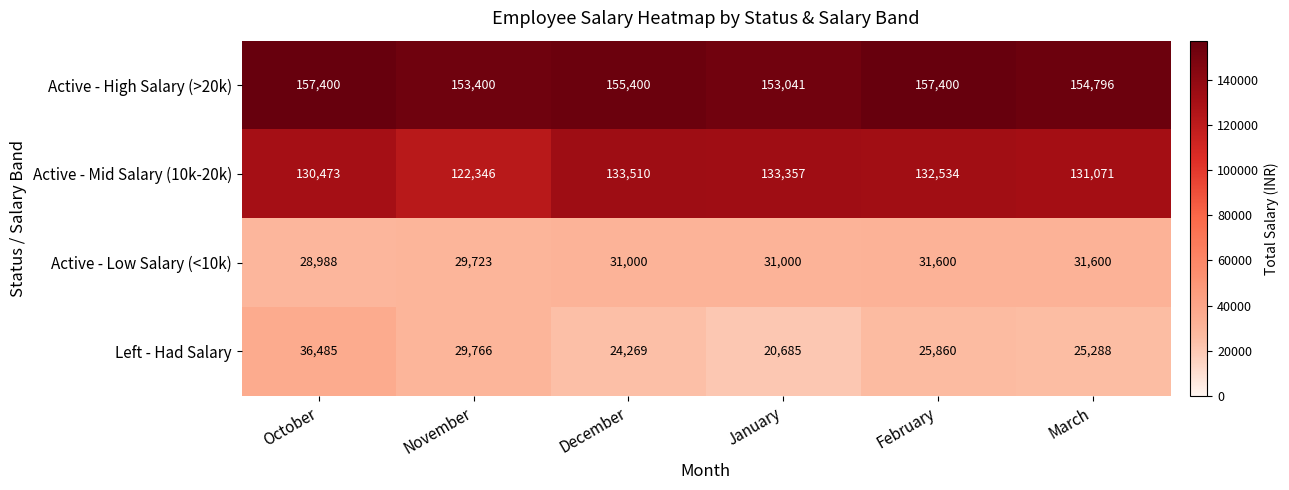

Reading left to right, extract all data points from this chart.

Active - High Salary (>20k): October=157400	November=153400	December=155400	January=153041	February=157400	March=154796
Active - Mid Salary (10k-20k): October=130473	November=122346	December=133510	January=133357	February=132534	March=131071
Active - Low Salary (<10k): October=28988	November=29723	December=31000	January=31000	February=31600	March=31600
Left - Had Salary: October=36485	November=29766	December=24269	January=20685	February=25860	March=25288